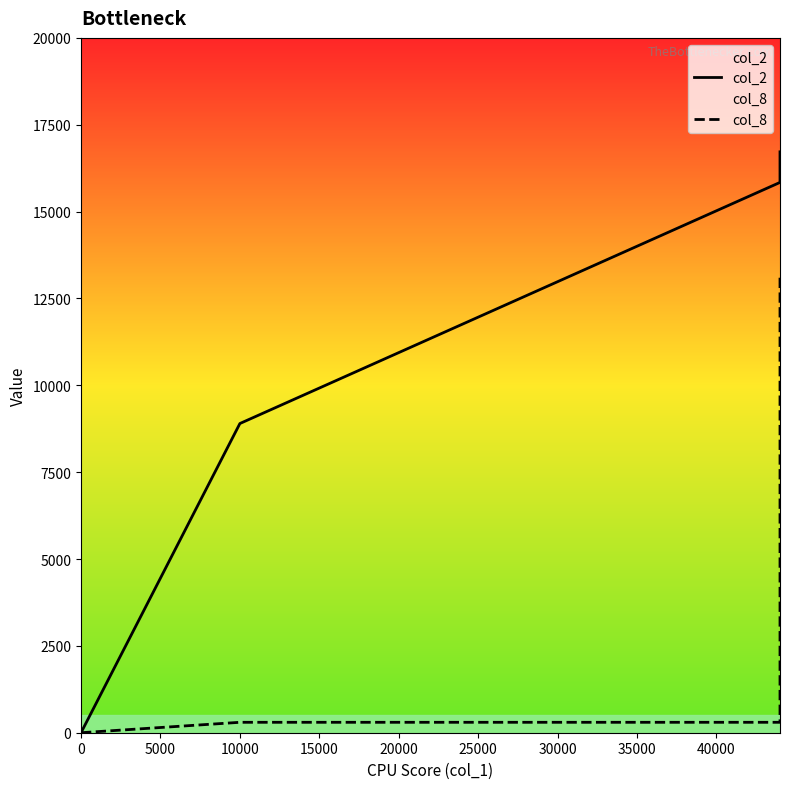

How many values in the col_2 series exceed 15840?

1